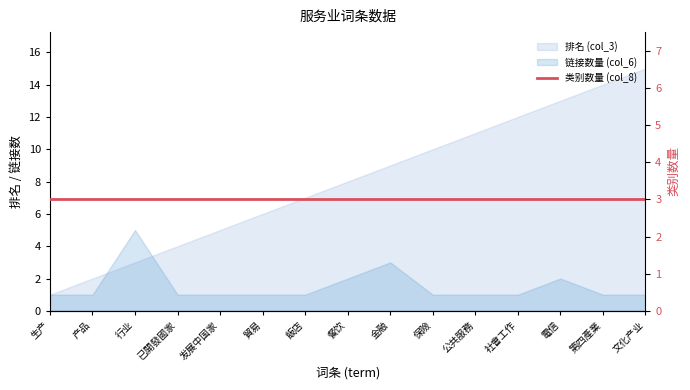

Where do 排名 (col_3) and 链接数量 (col_6) first cross each other?

产品 and 行业